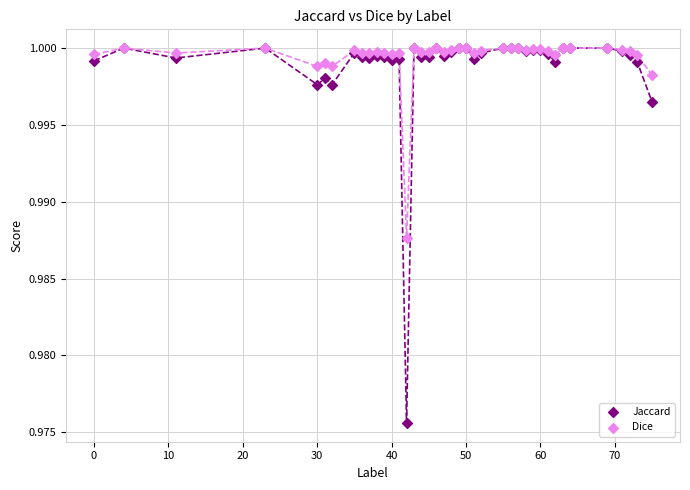

What are all the series names shown in the legend?

Jaccard, Dice